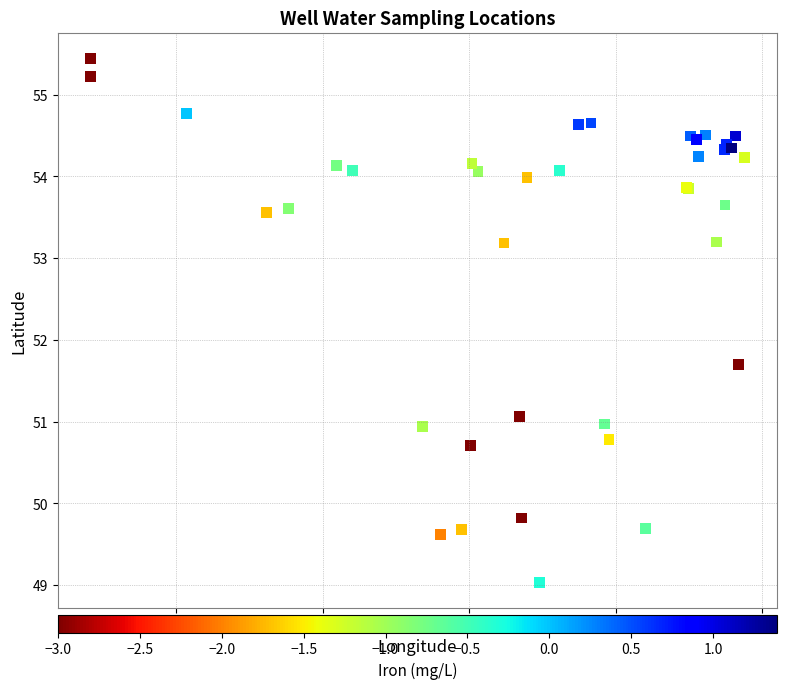

What Y value in the scatter plot is closest to 52?

51.7